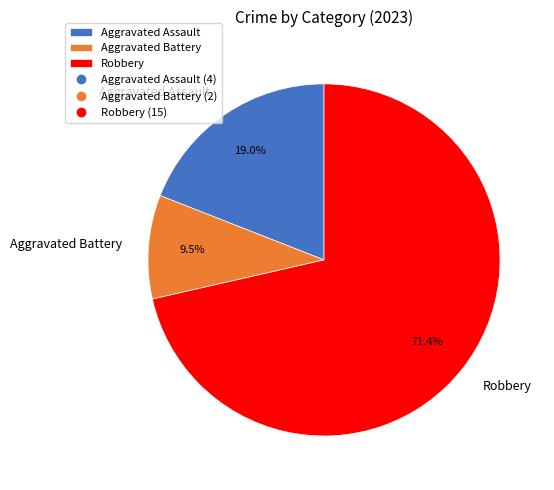

How much of the chart is everything except Aggravated Battery?

90.5%